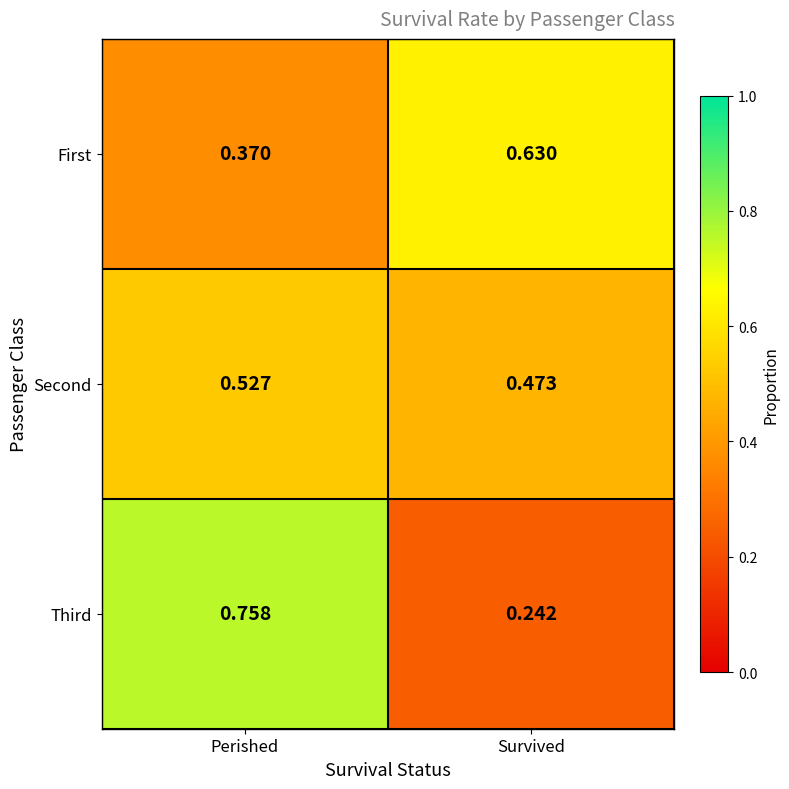

Which category has the highest value across all series?

Perished